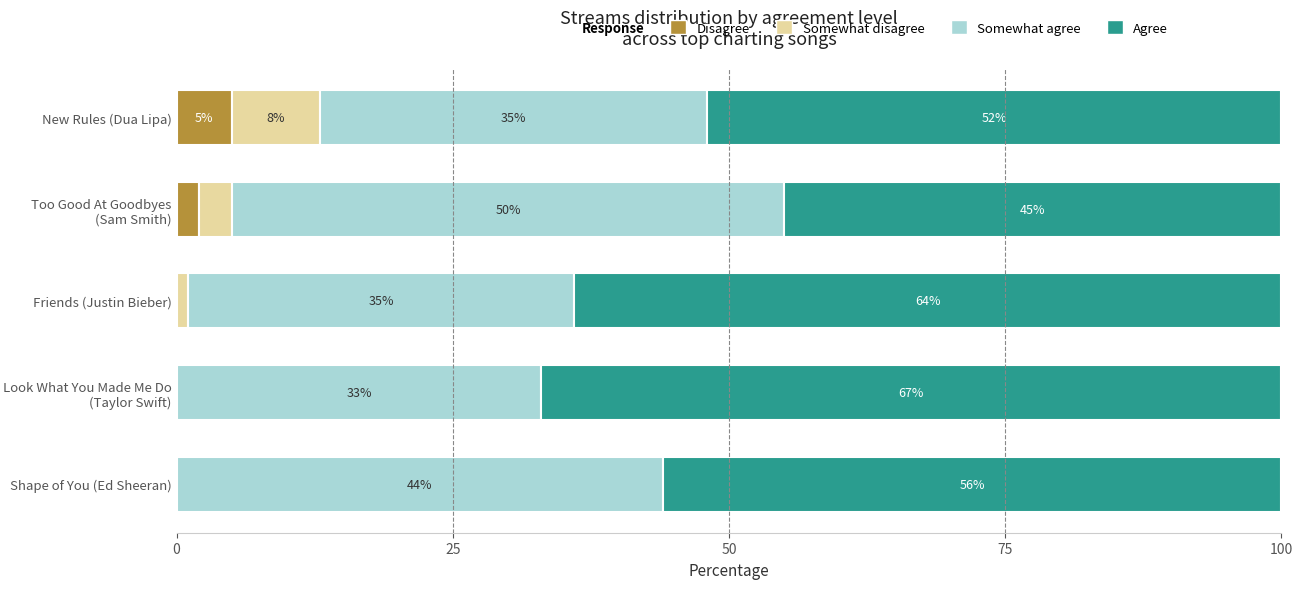

What is the sum of all Disagree values?

7